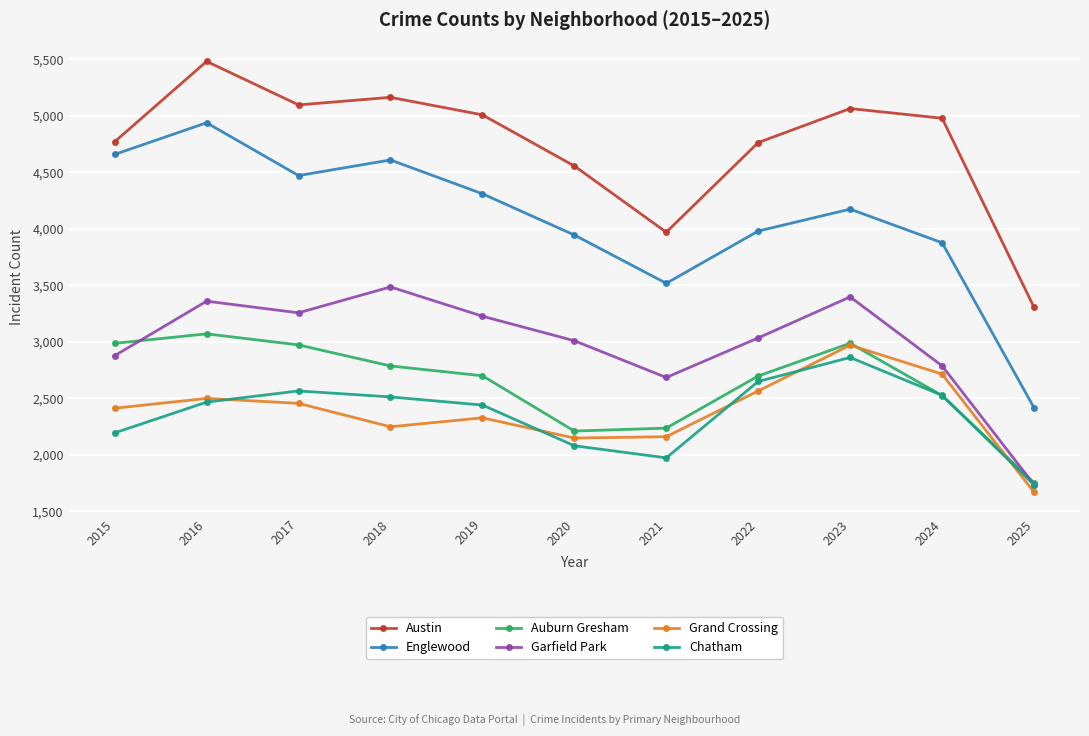

What is the highest value of the Englewood series?

4938